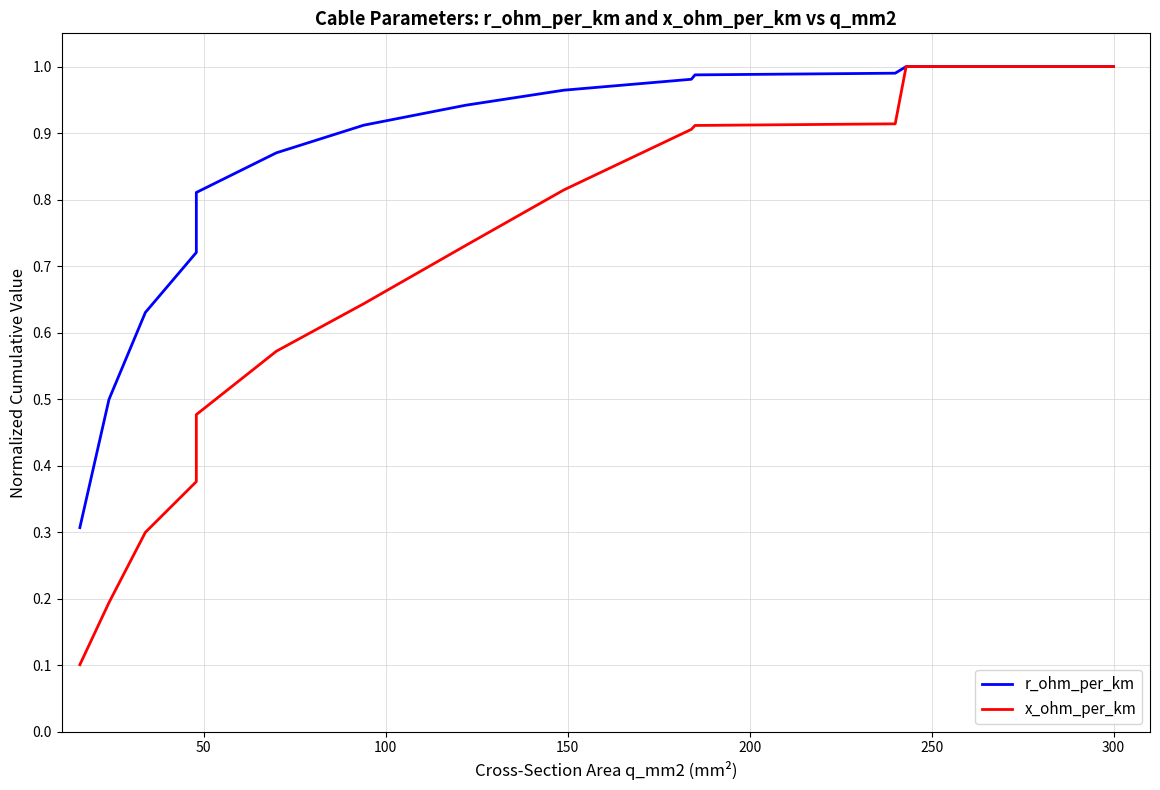

Does the chart have visible grid lines?

Yes